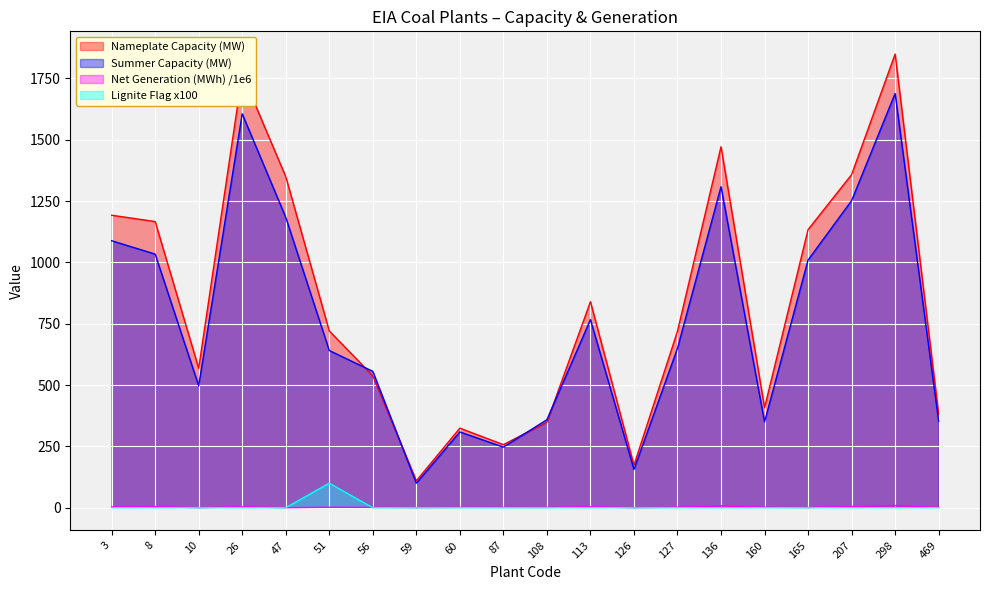

True or false: Nameplate Capacity (MW) and Net Generation (MWh) /1e6 cross at least once.

False